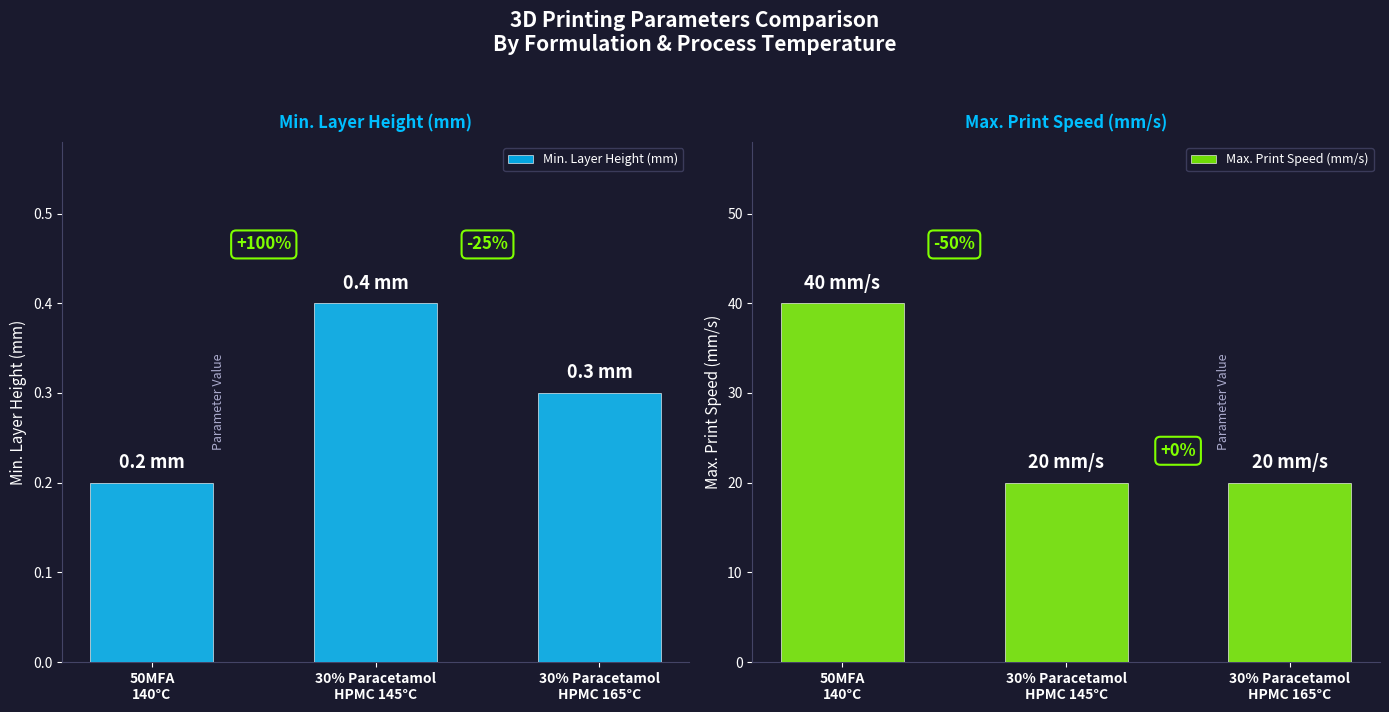

Are the bars horizontal?

No